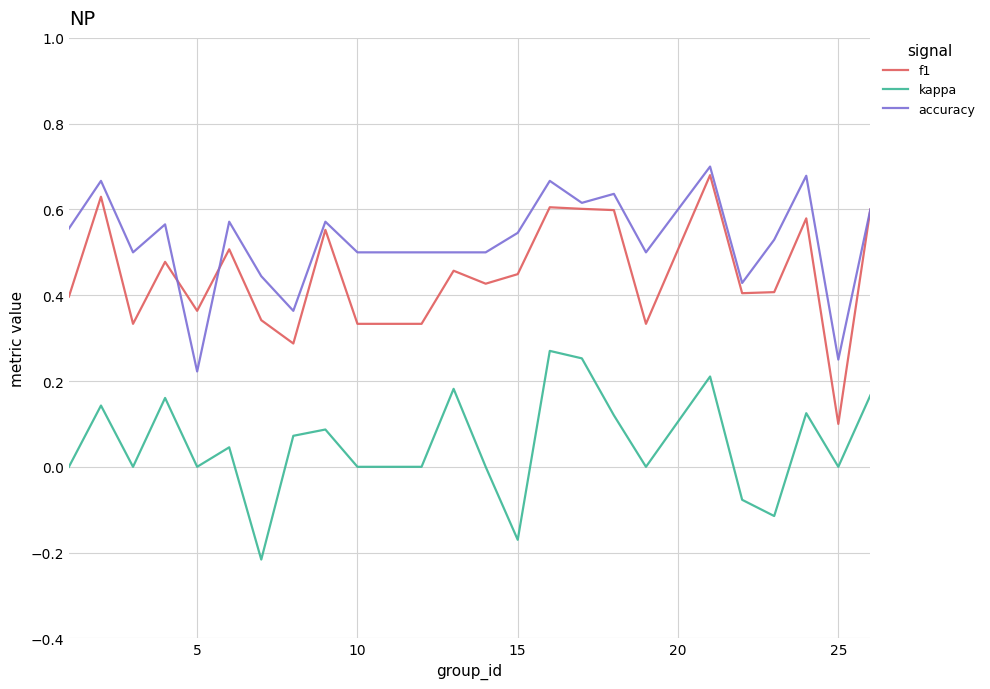

True or false: kappa and accuracy cross at least once.

False